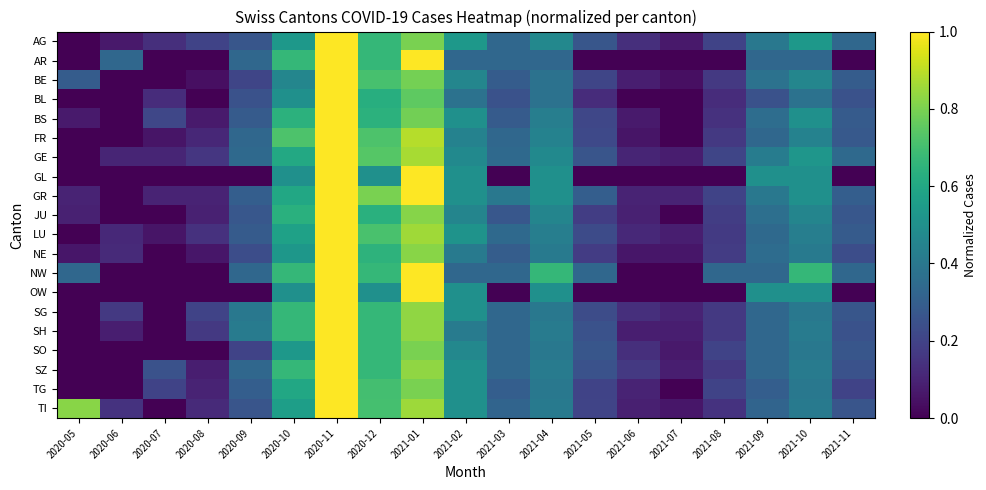

What is the maximum value shown in the chart?

1.0